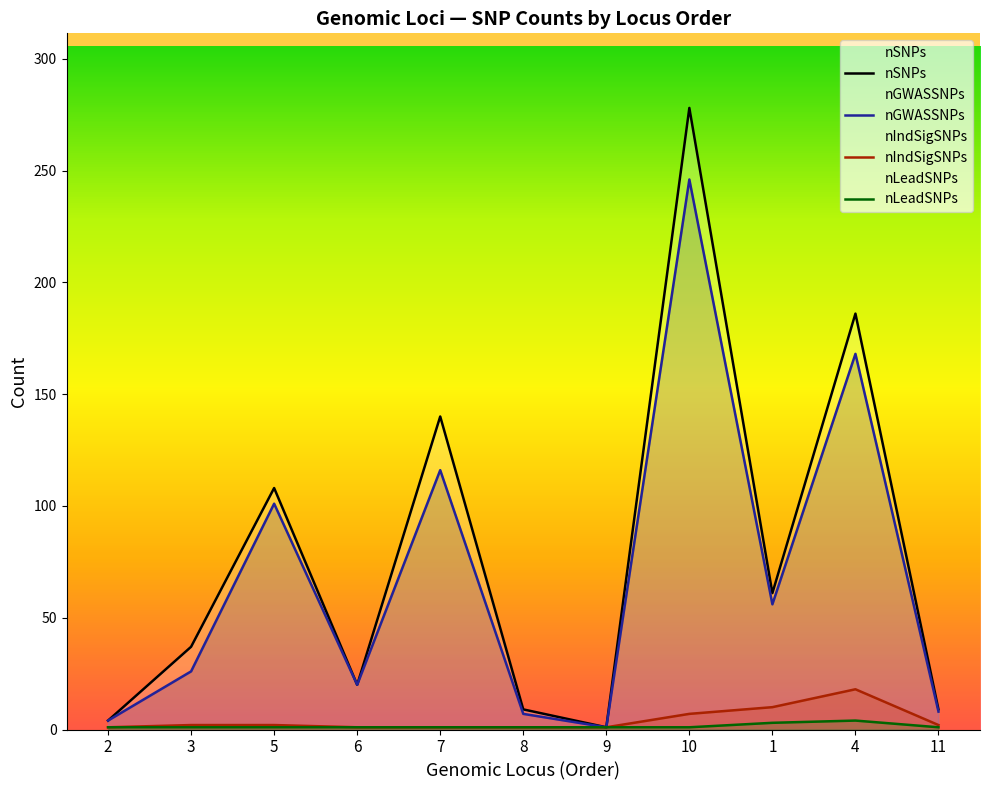

At which category is the sum across all series the highest?

10